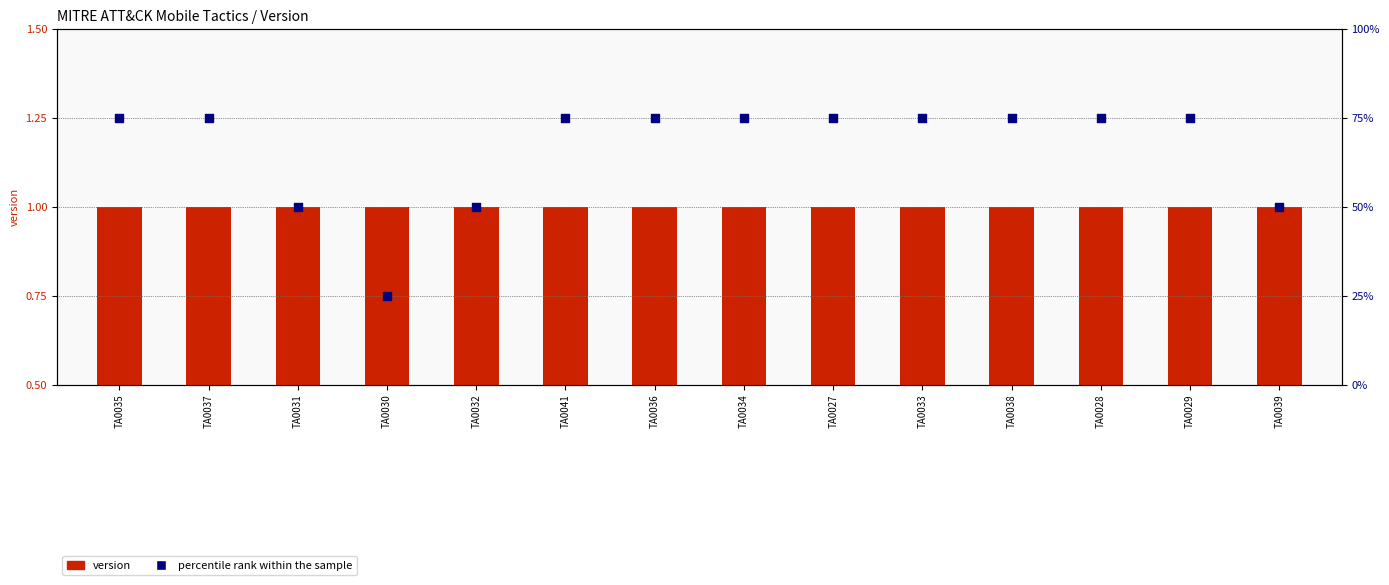

At which category is the sum across all series the highest?

TA0035